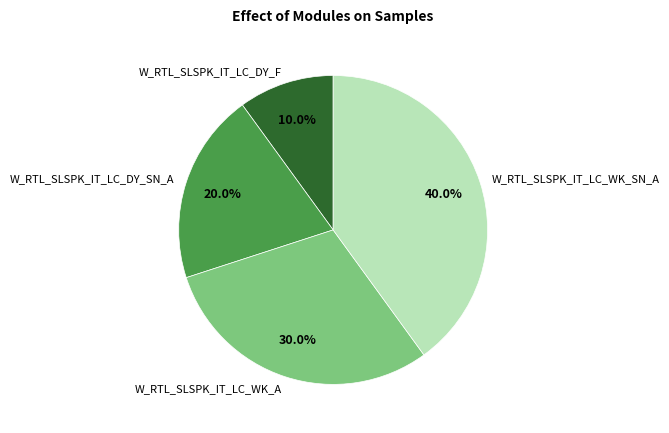

To the nearest percent, what is the difference between the largest and smallest slice percentages?

30%